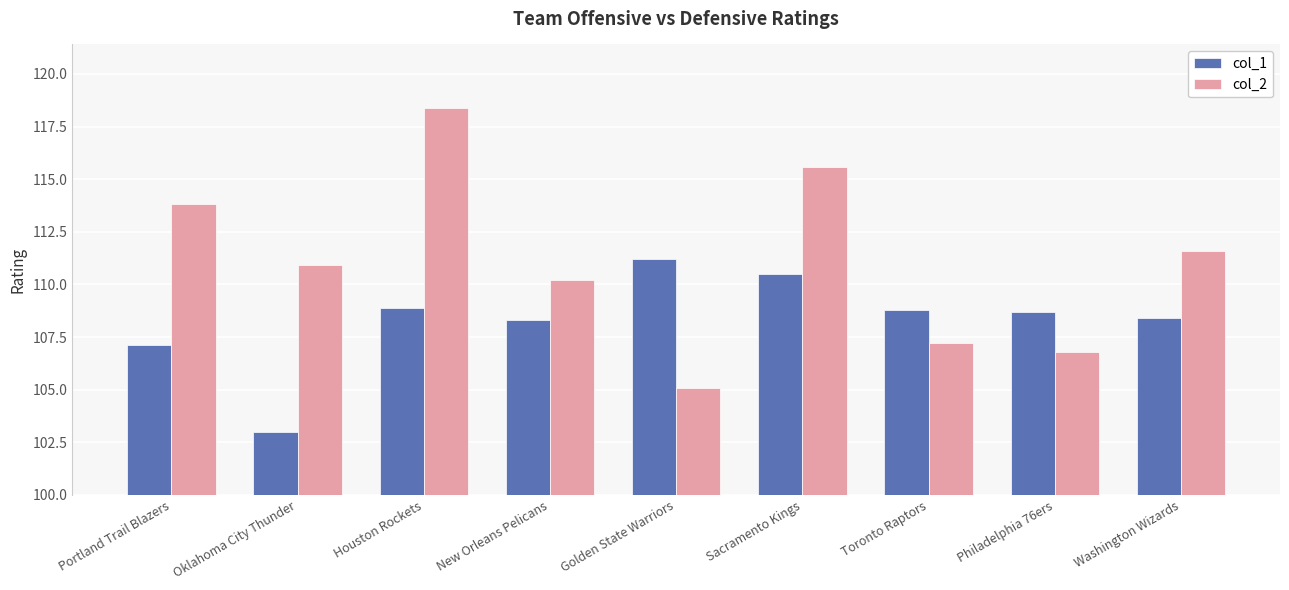

Which series changed the most between Oklahoma City Thunder and Philadelphia 76ers?

col_1